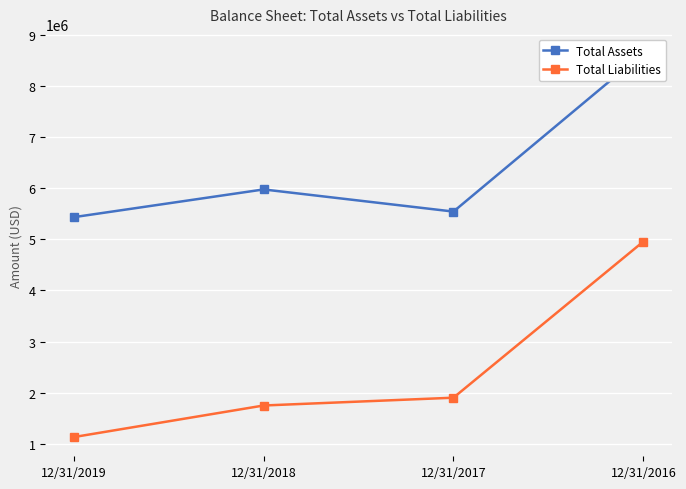

Which label corresponds to the largest value in the chart?

12/31/2016